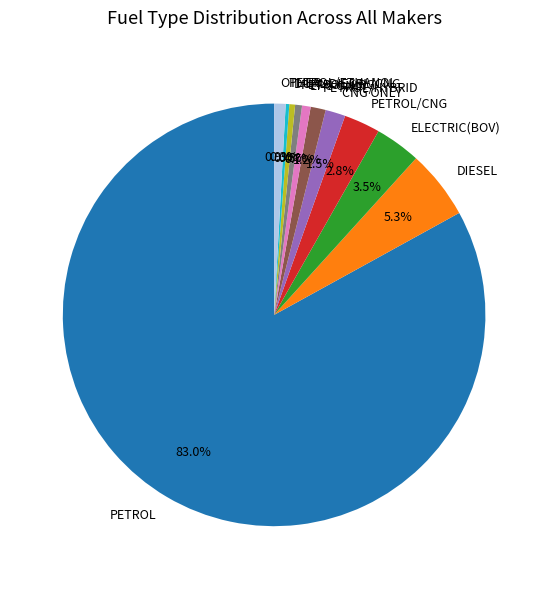

What is the largest slice in the pie chart?

PETROL